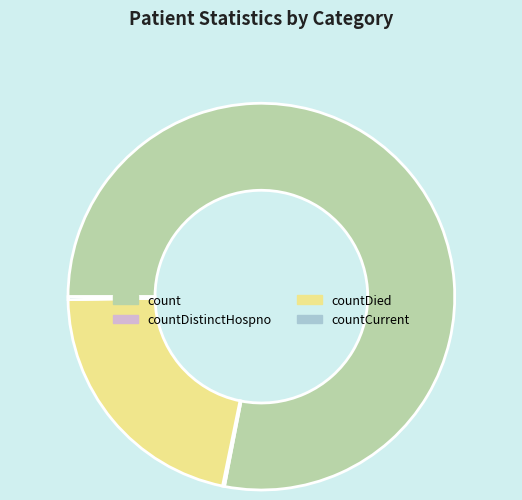

Which slice is the largest?

count